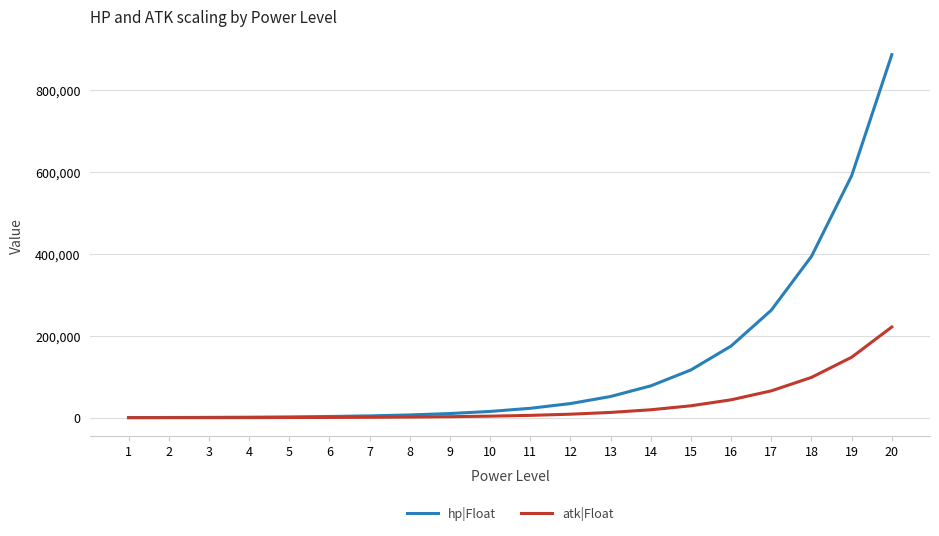

Is the value of hp|Float at 16 greater than the value of atk|Float at 2?

Yes